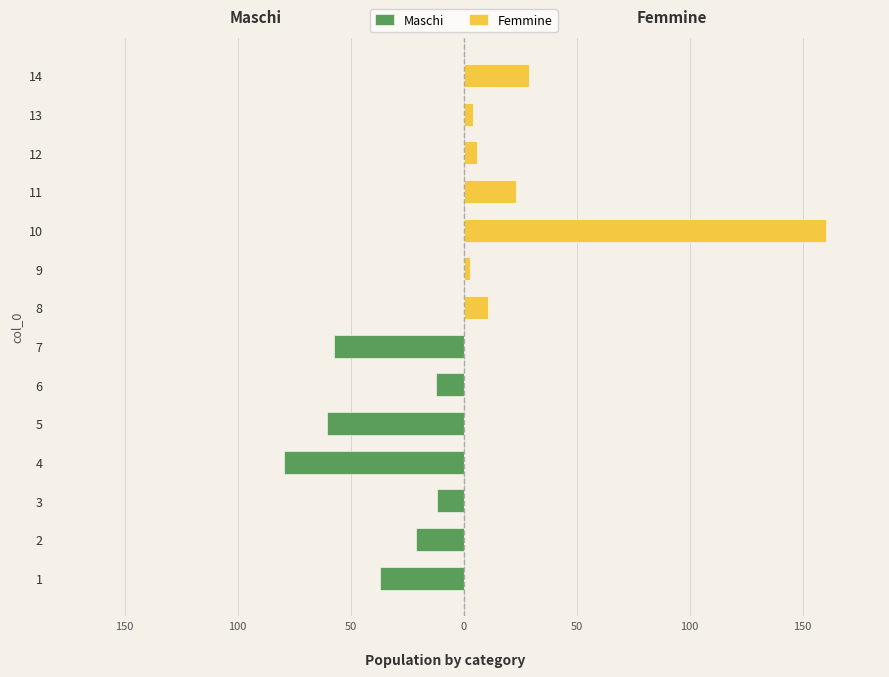

What is the difference between the second highest and second lowest values in the Femmine series?

29.1